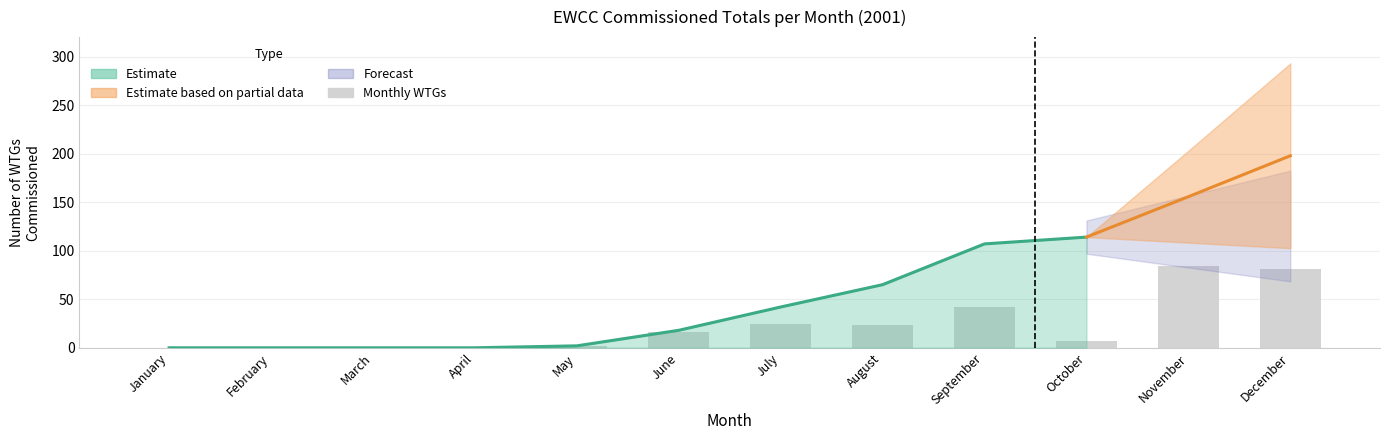

Count the number of values greater than 16.

5